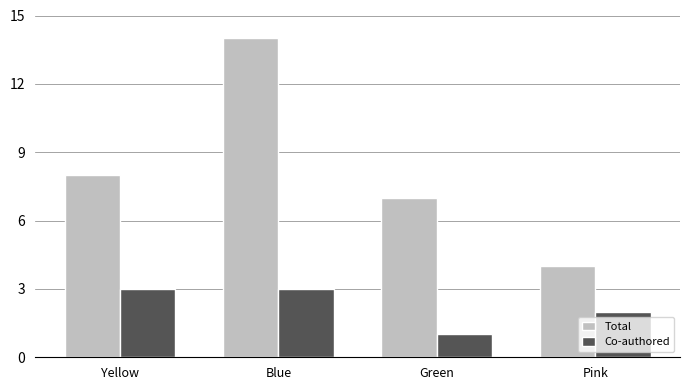

Which category has the lowest value in the Co-authored series?

Green